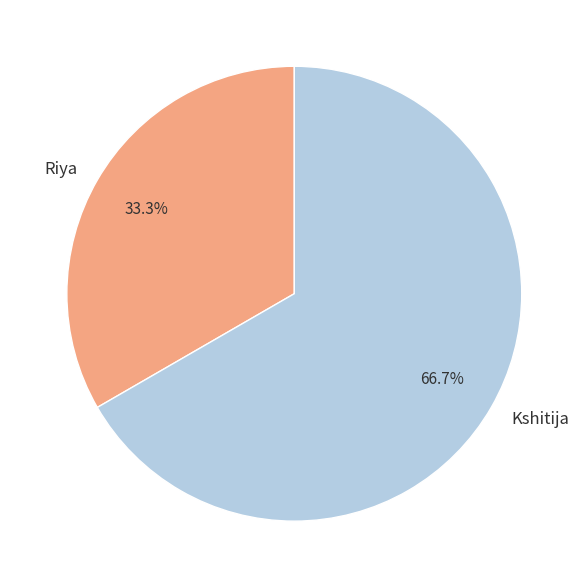

What is the ratio of the value at Kshitija to the value at Riya?

2.0